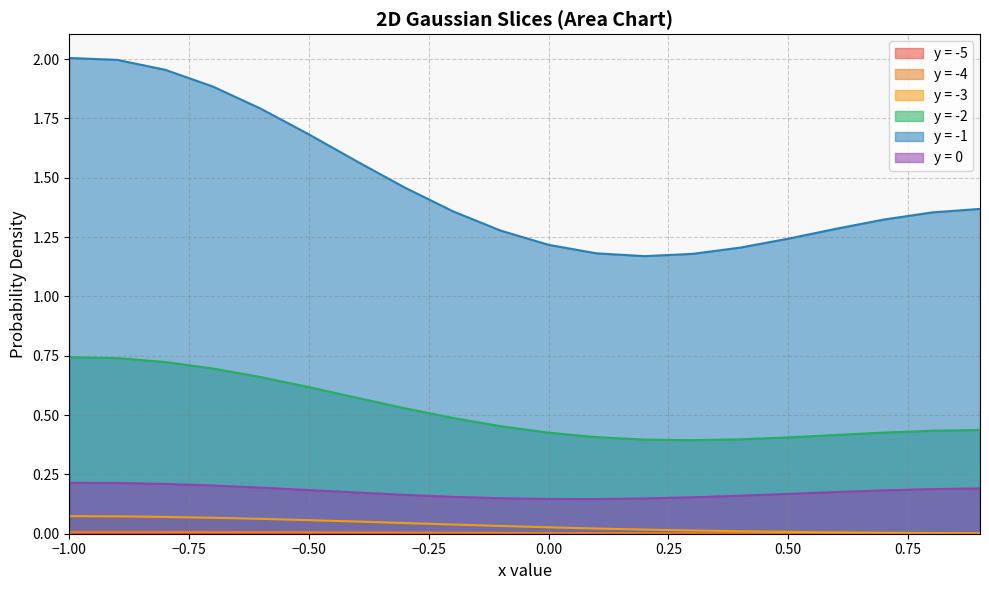

Is the value of y=-5.0 at 0.299997 greater than the value of y=-4.0 at 0.0999975?

No